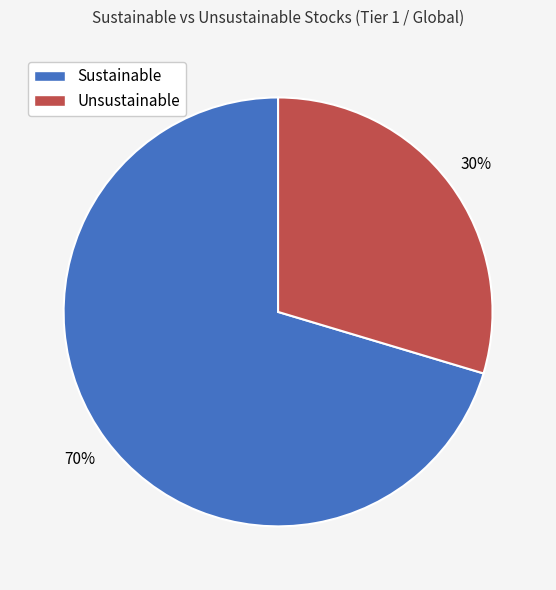

To the nearest percent, what portion does Unsustainable represent?

30%